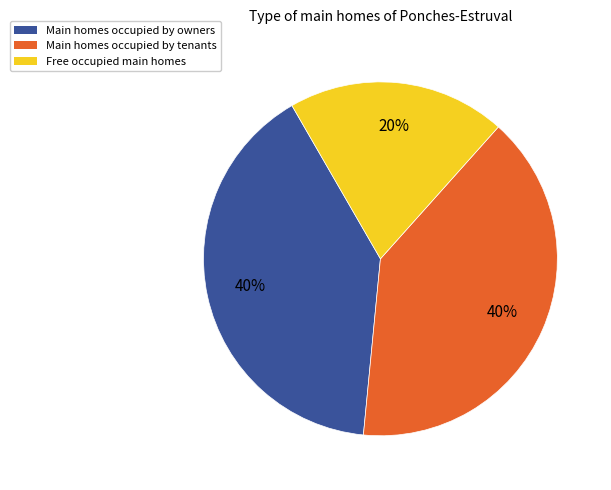

Which has a higher value, Free occupied main homes or Main homes occupied by owners?

Main homes occupied by owners